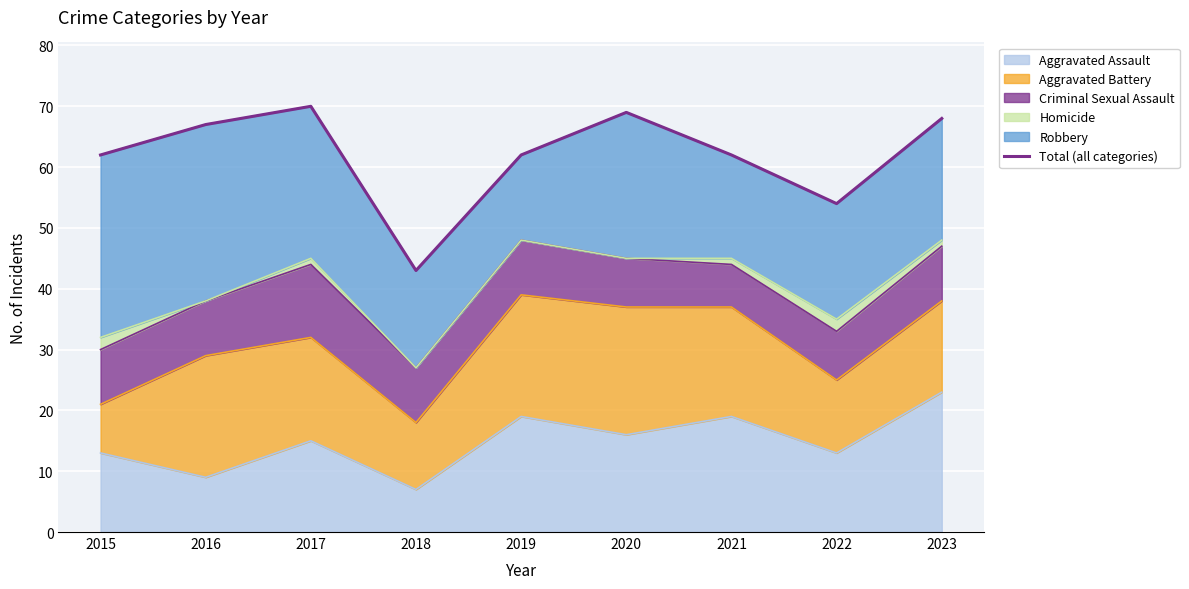

Where is the first local maximum?

2017